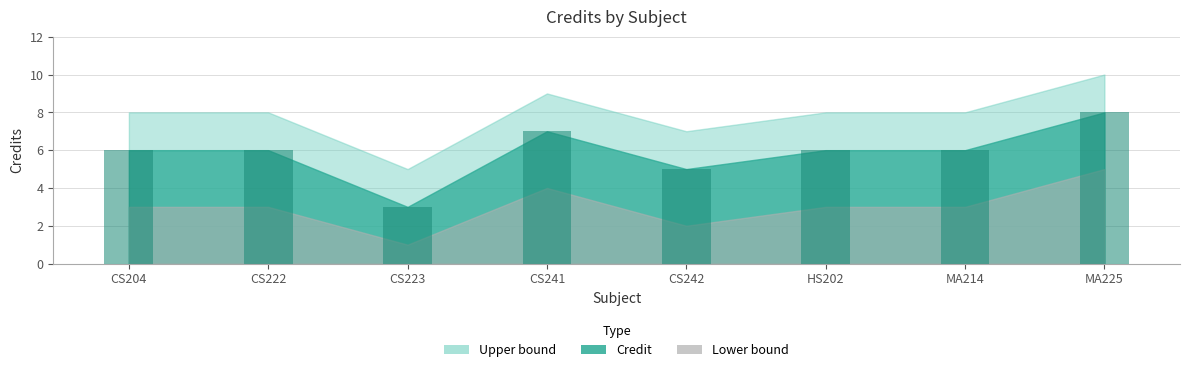

Between MA214 and CS223, which is larger?

MA214